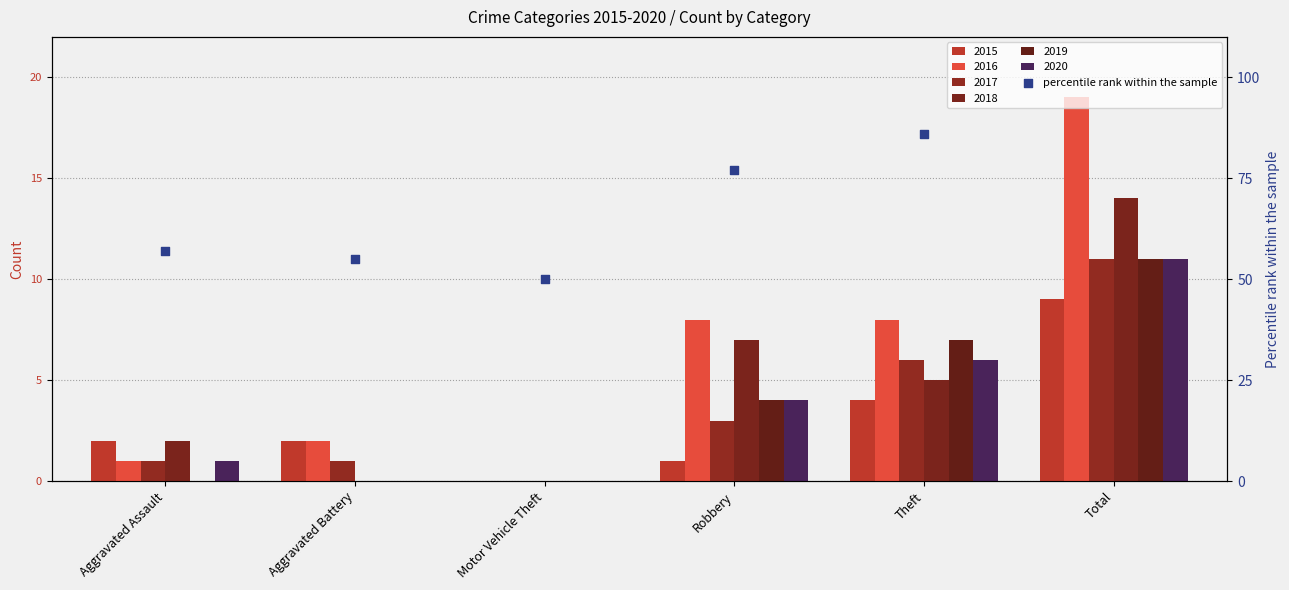

What is the change in value from Motor Vehicle Theft to Theft?

+36